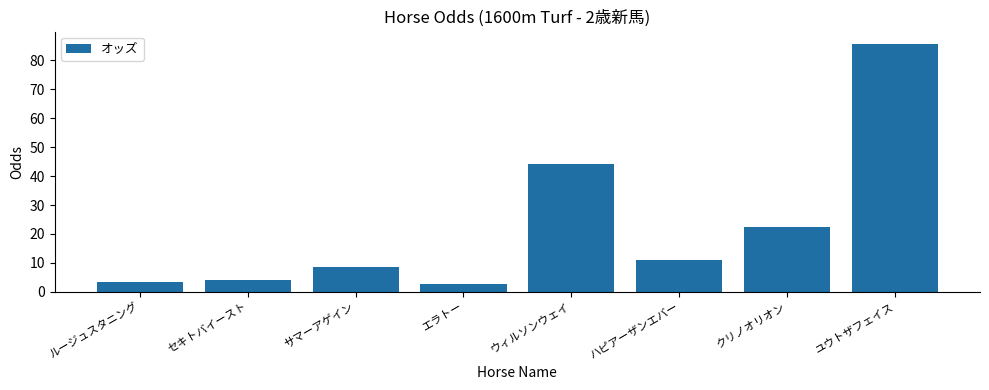

What is the change in value from エラトー to ウィルソンウェイ?

+41.7